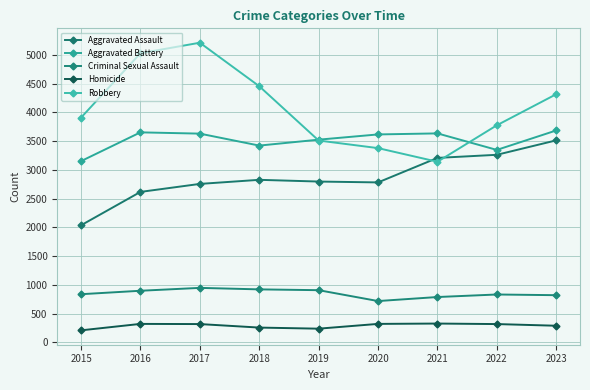

What is the sum of all Criminal Sexual Assault values?

7676